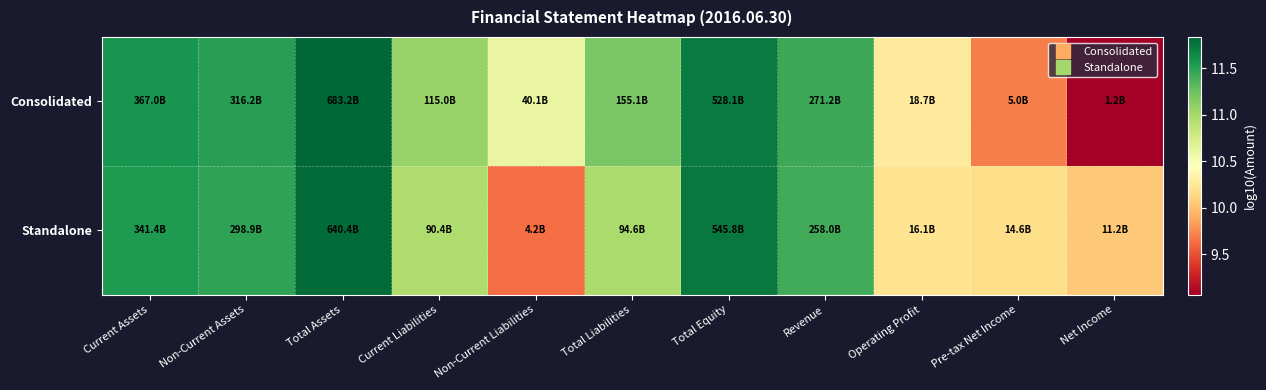

What is the spread (max minus min) of values at Non-Current Liabilities?

1.0